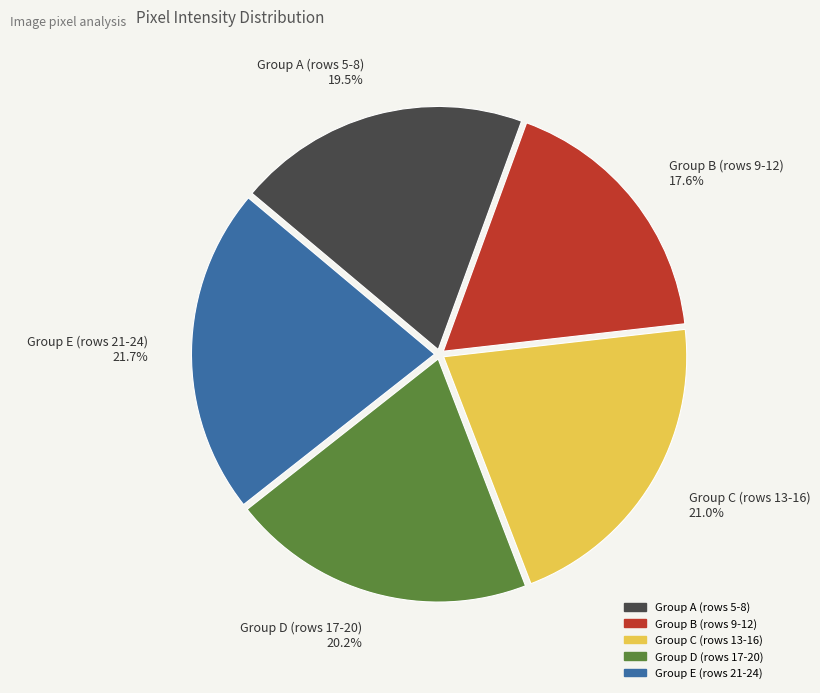

Does Group E (rows 21-24) represent more than half of the total?

No